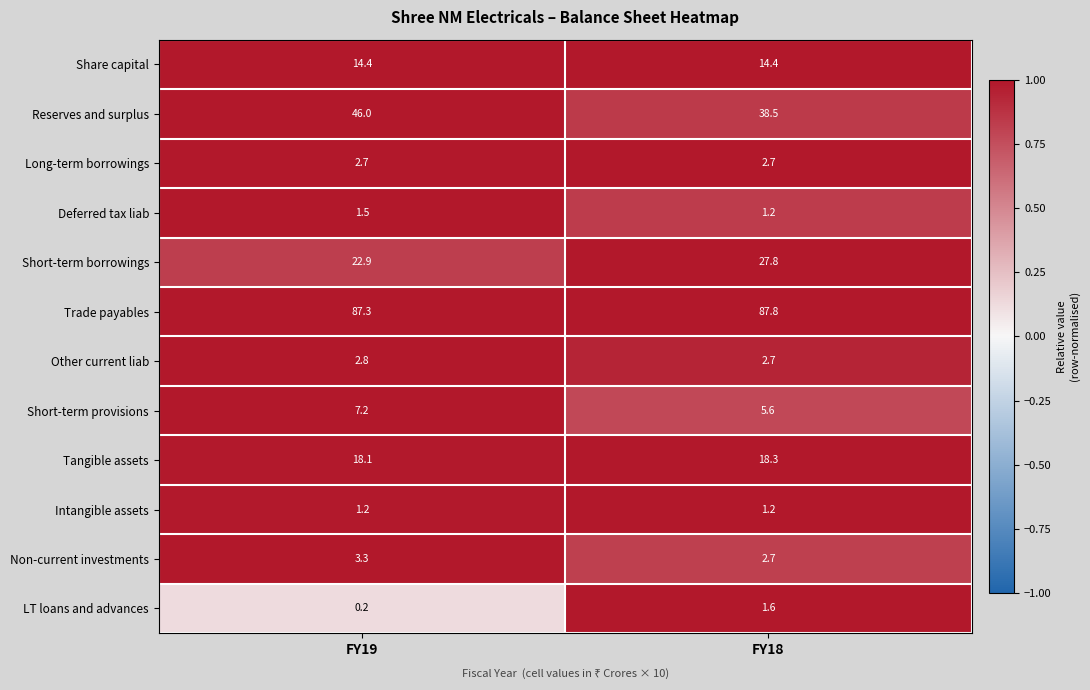

Rank the series at FY19 from lowest to highest value.

LT loans and advances, Intangible assets, Deferred tax liab, Long-term borrowings, Other current liab, Non-current investments, Short-term provisions, Share capital, Tangible assets, Short-term borrowings, Reserves and surplus, Trade payables